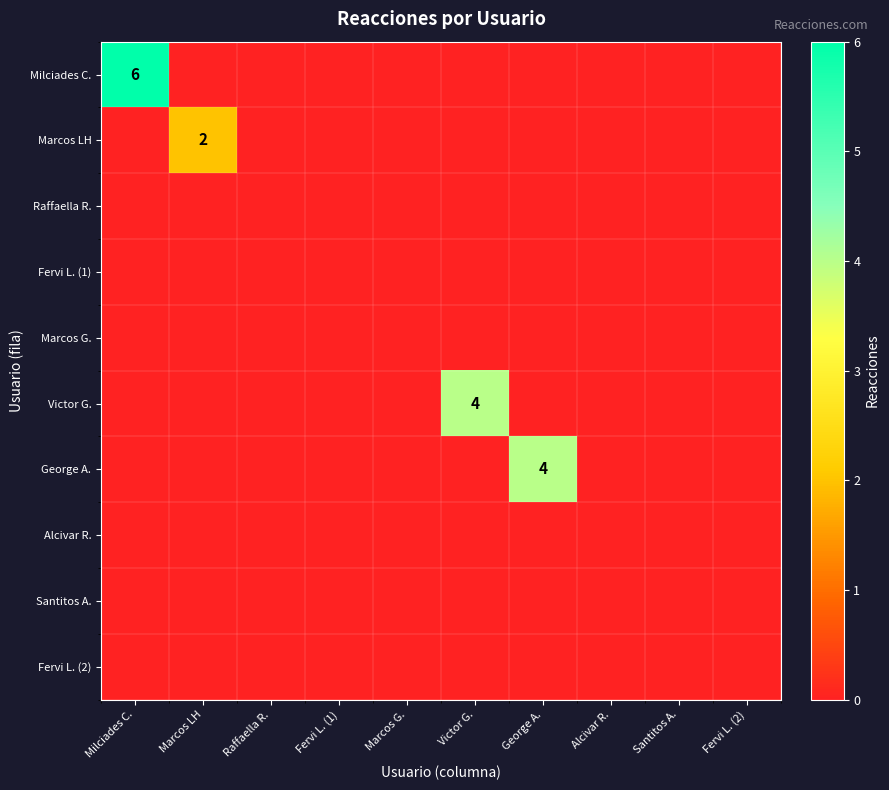

Where is Alcivar R. nearest to the value 0?

Milciades C.